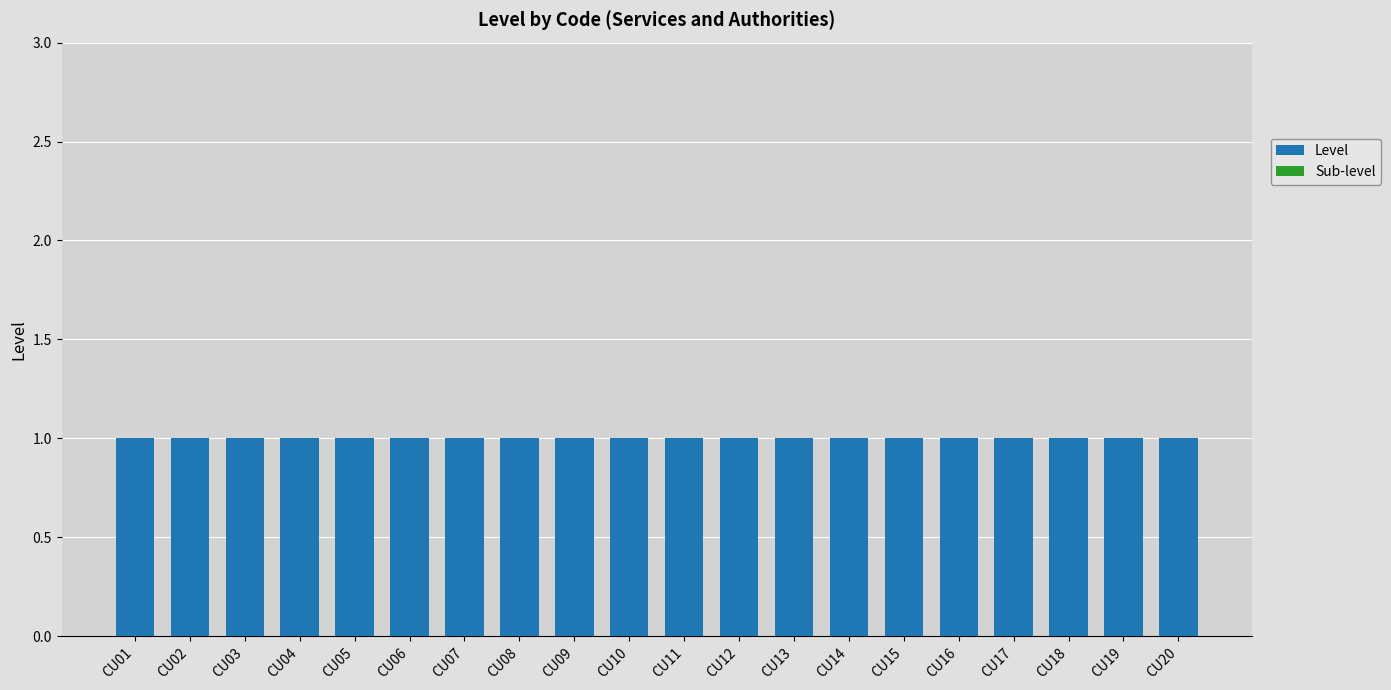

What is the value of the Level bar at the 6th from the left?

1